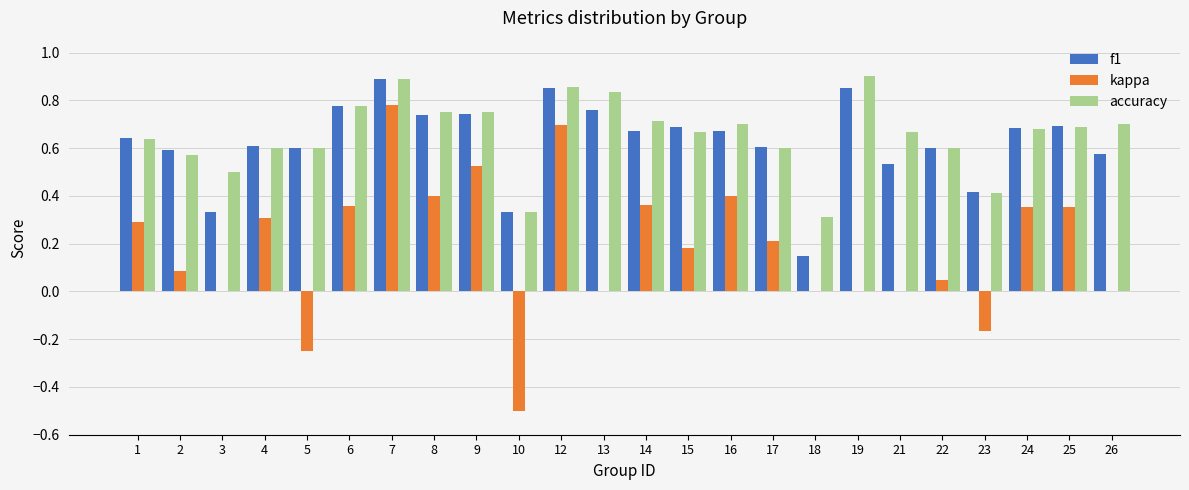

Which category has the highest value in the kappa series?

7